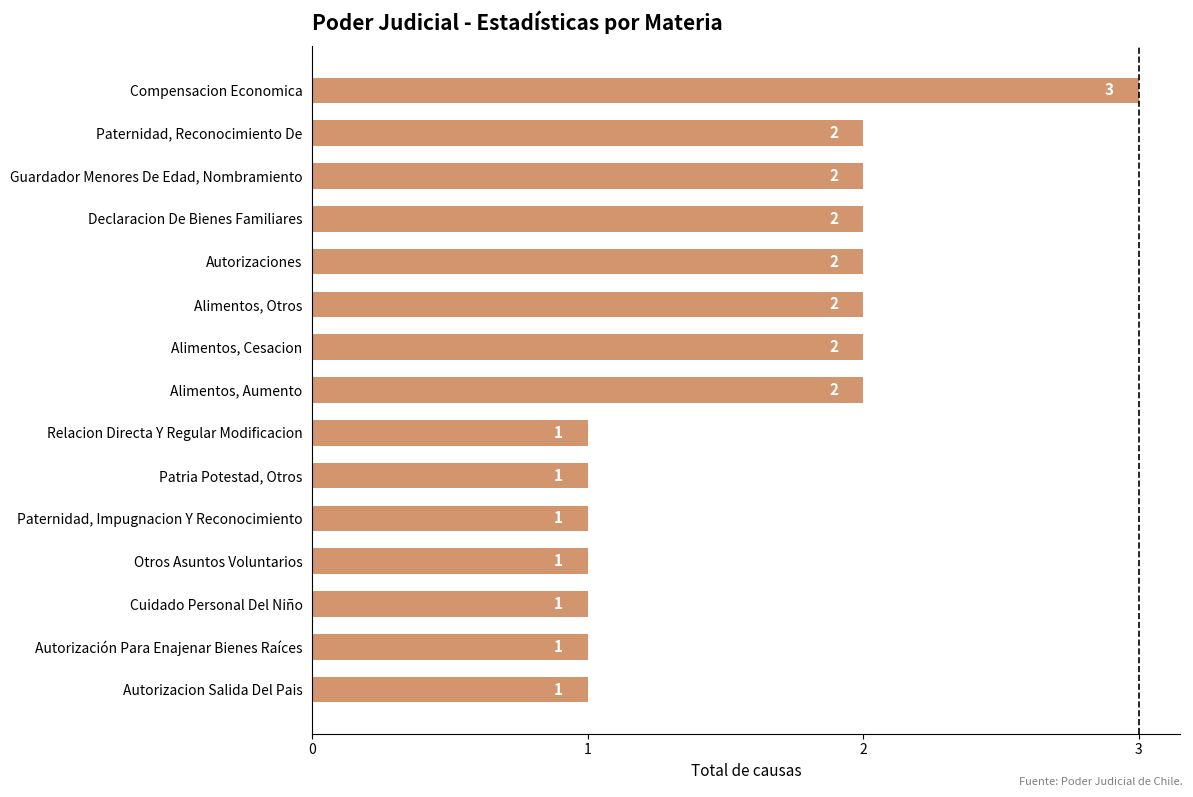

What is the ratio of the value at Paternidad, Reconocimiento De to the value at Guardador Menores De Edad, Nombramiento?

1.0